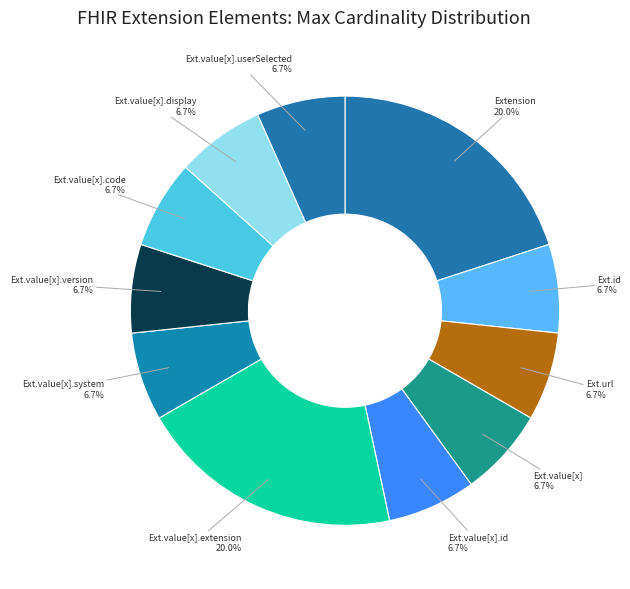

What is the ratio of the value at Ext.value[x].extension to the value at Ext.value[x].system?

3.0